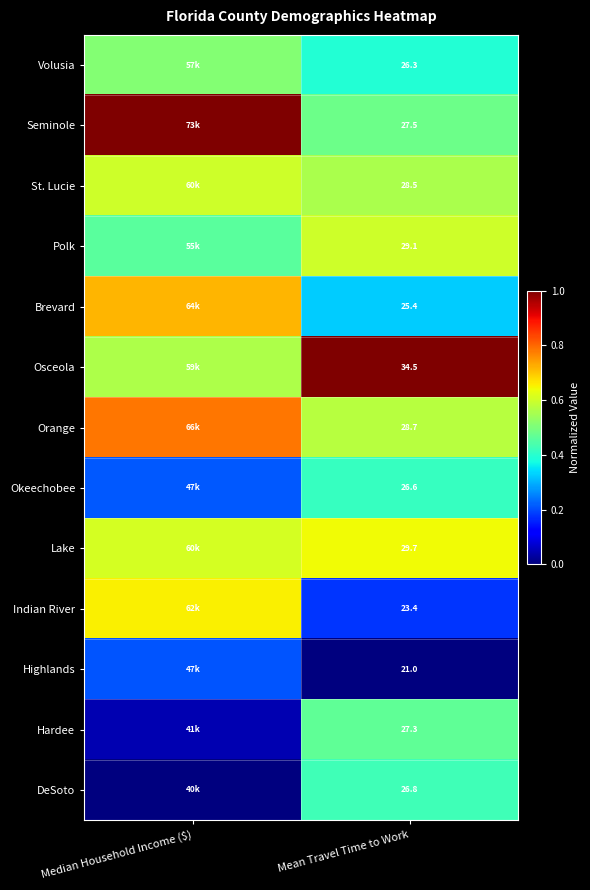

What is the total value across all series at Mean Travel Time to Work?

354.8